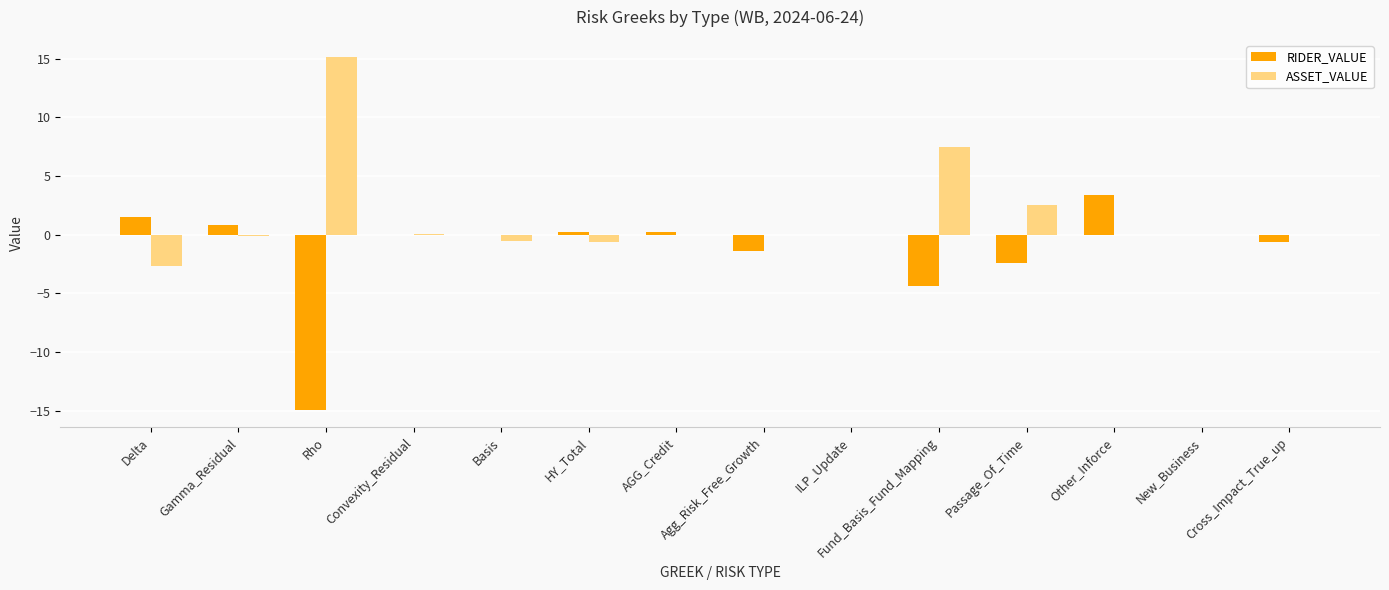

Is the value of ASSET_VALUE at AGG_Credit greater than the value of RIDER_VALUE at Fund_Basis_Fund_Mapping?

Yes